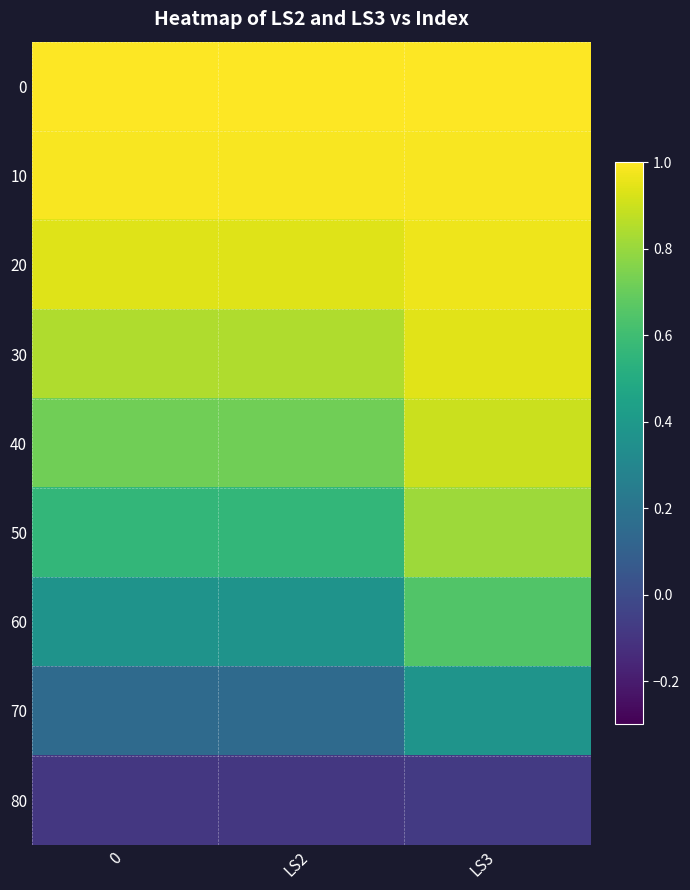

What is the spread (max minus min) of values at 0?

1.1